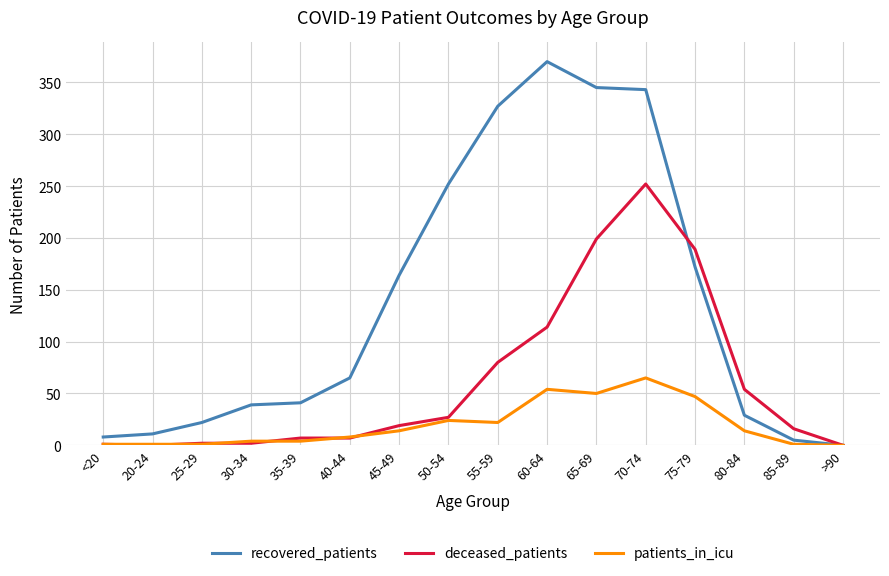

Where do recovered_patients and deceased_patients first cross each other?

70-74 and 75-79